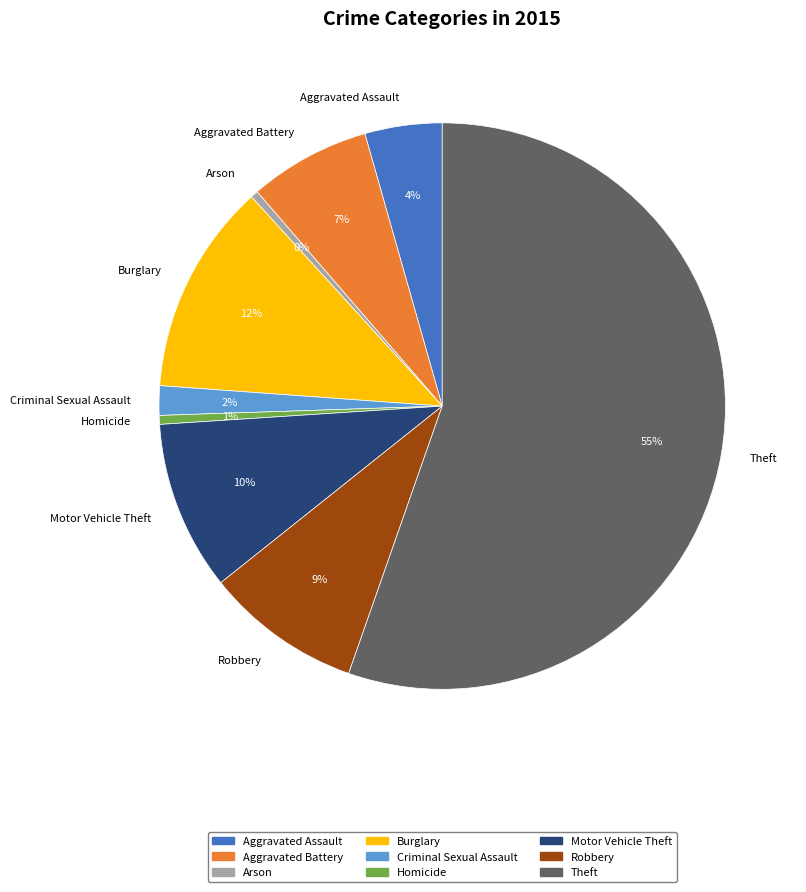

Which slice is the largest?

Theft